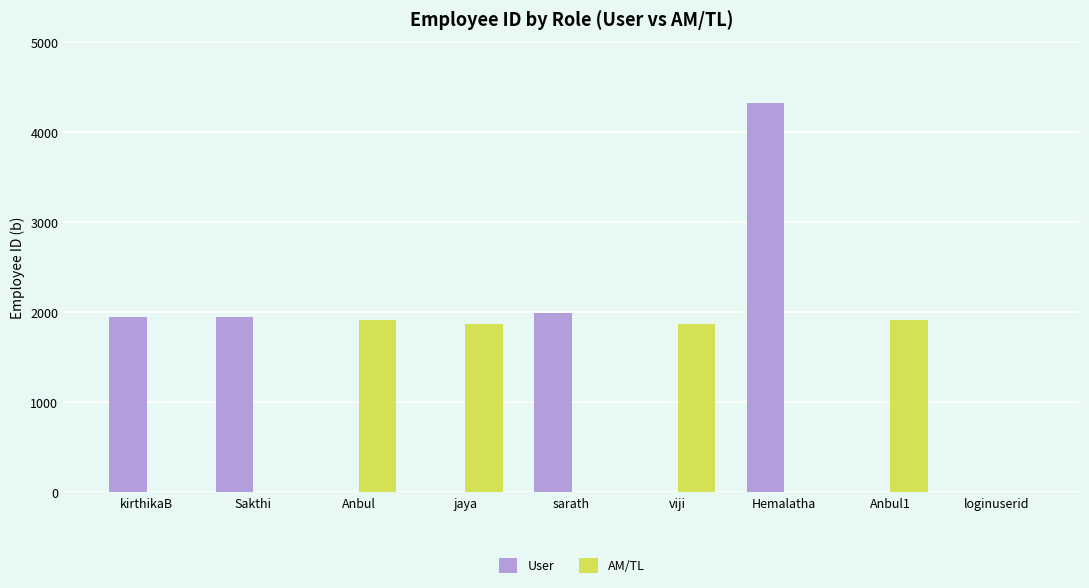

Is it true that User equals -2798 at Anbul1?

False